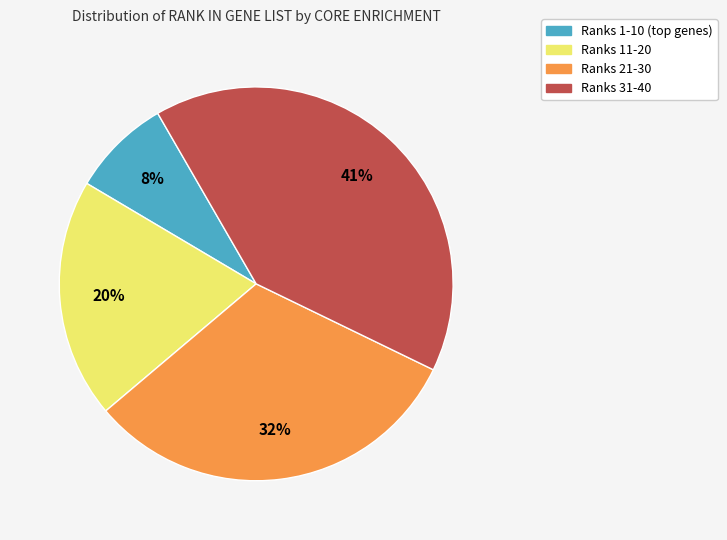

Which category has the biggest portion of the pie?

Ranks 31-40